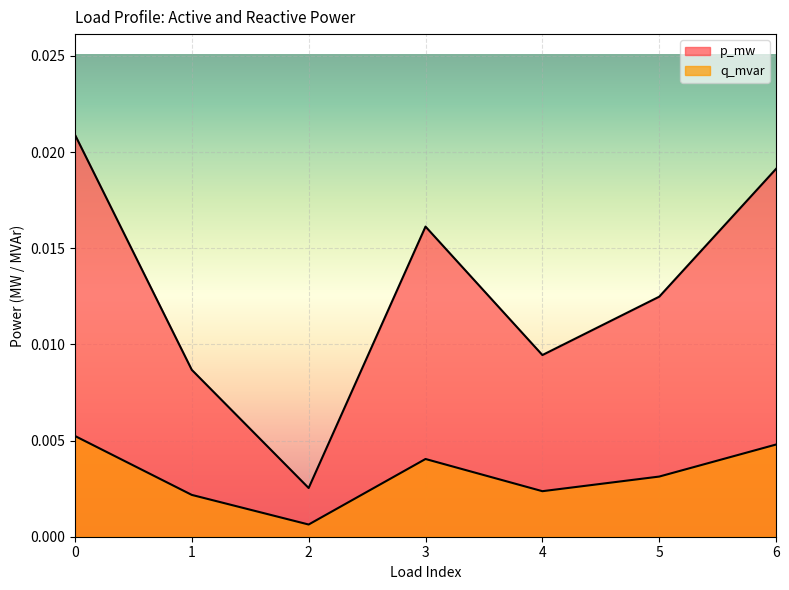

How many lines are shown in the chart?

2